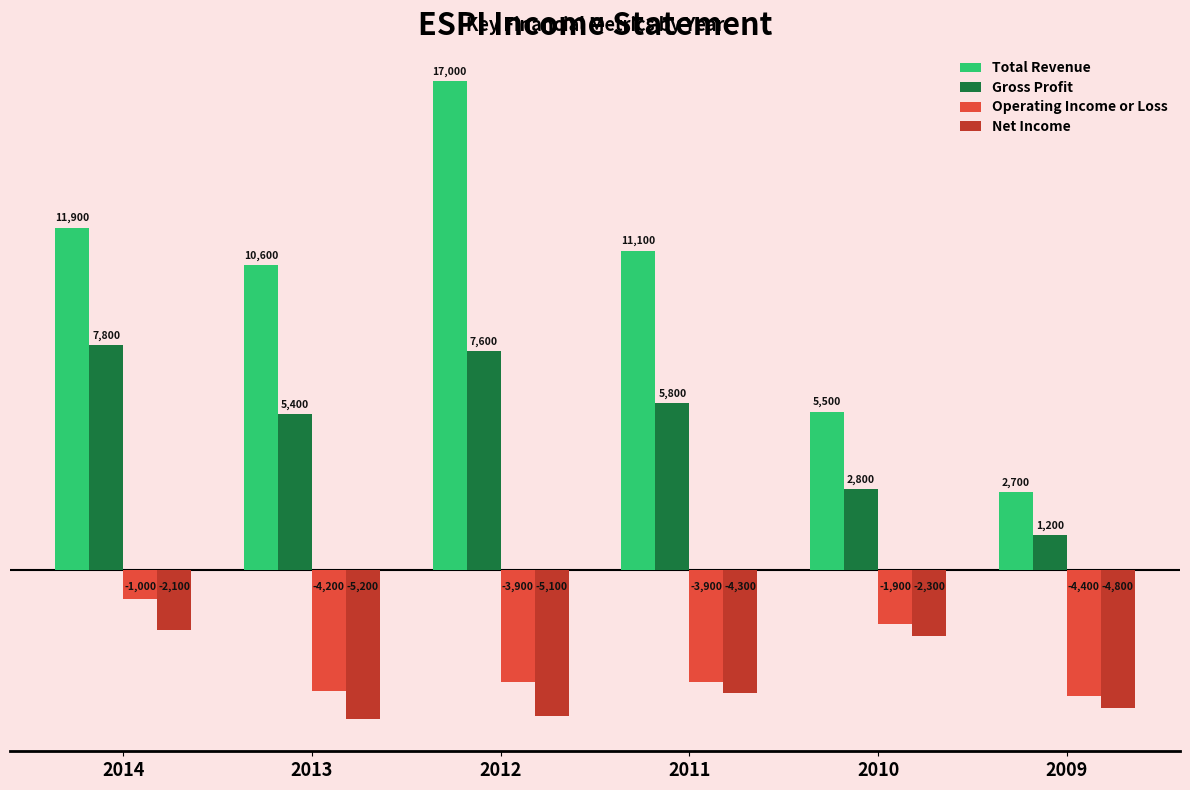

Between 2011 and 2009, which series saw the biggest shift?

Total Revenue